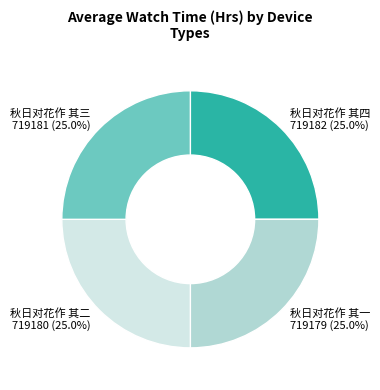

What percentage is NOT represented by 秋日对花作 其四?

75.0%